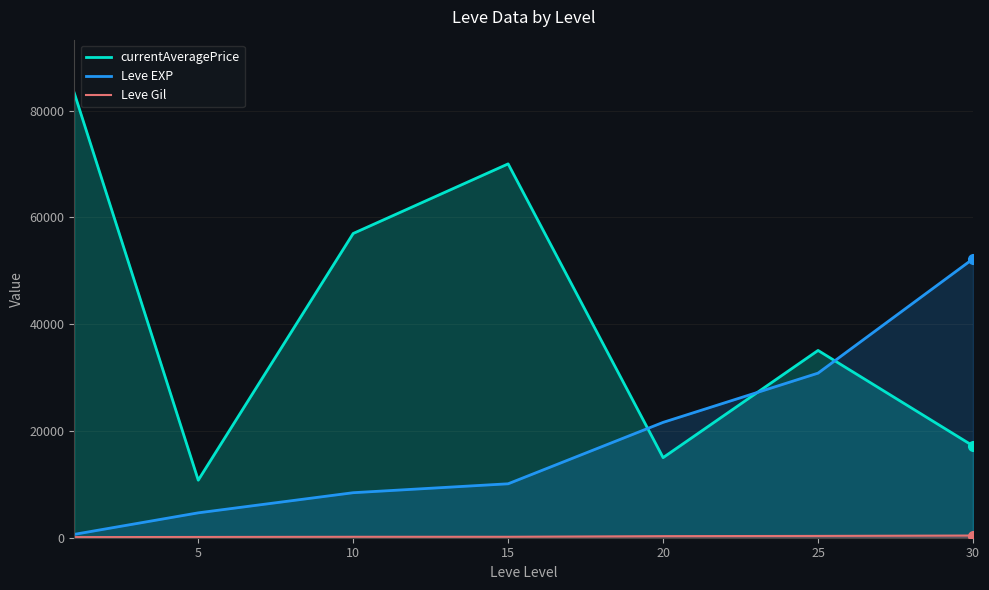

At how many categories does at least one series exceed 41584?

4